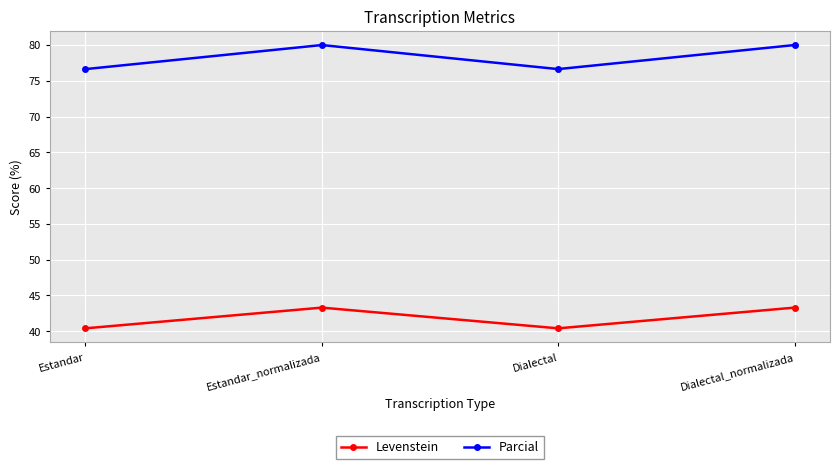

Where does the Levenstein series first go above 43?

Estandar_normalizada